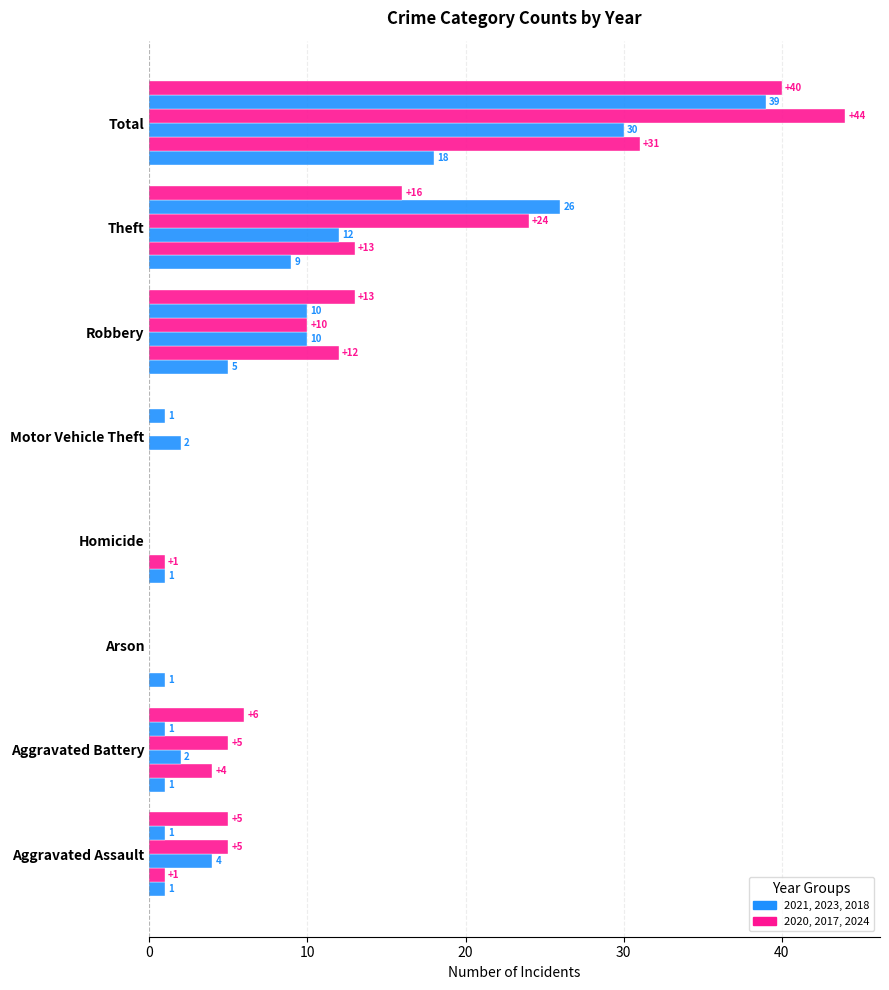

How many categories are shown in the chart?

8